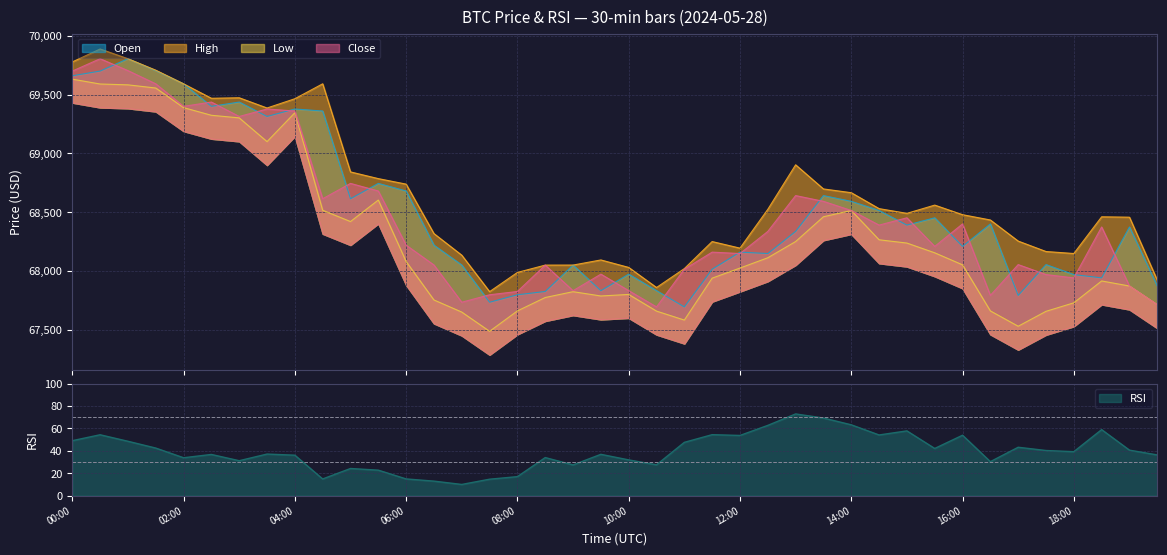

Where is close nearest to the value 68749?

2024-05-28 05:00